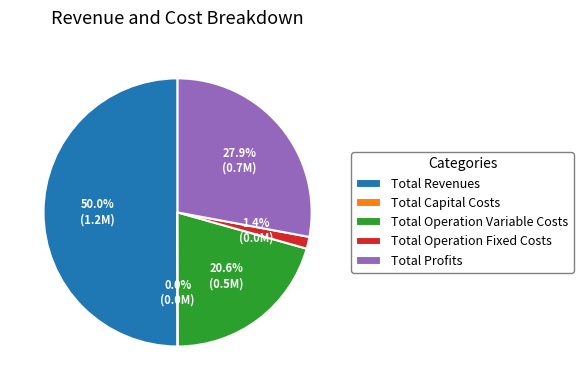

To the nearest percent, what is the difference between the largest and smallest slice percentages?

50%